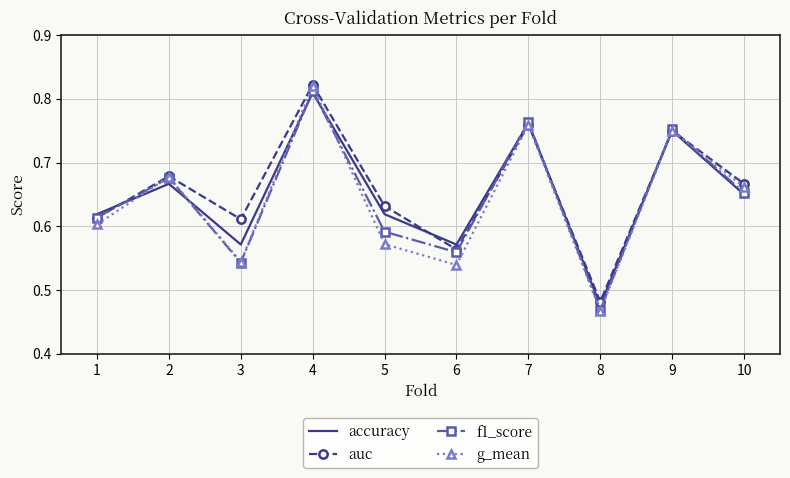

Which series changed the most between 4 and 6?

g_mean